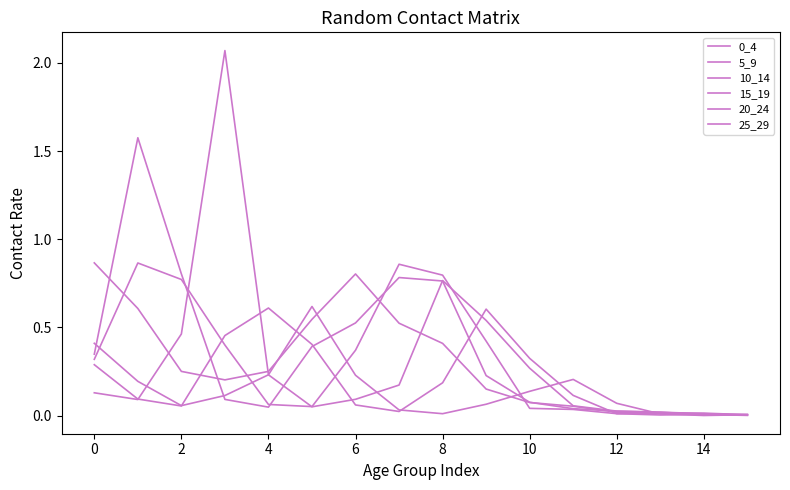

Is this an area chart (filled region under the line)?

No